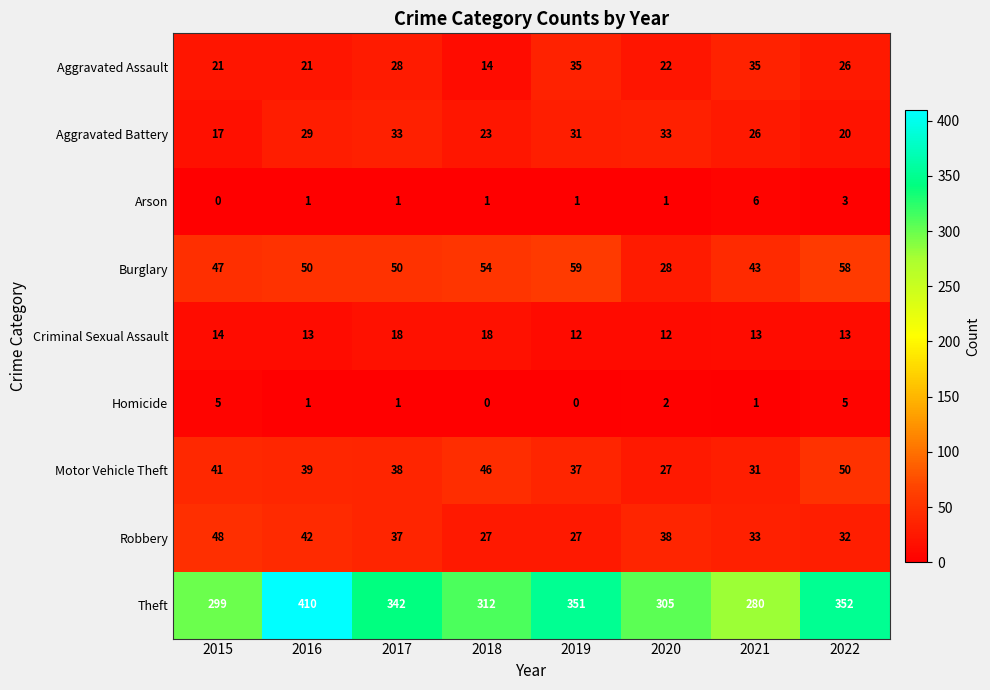

What is the sum of all Homicide values?

15